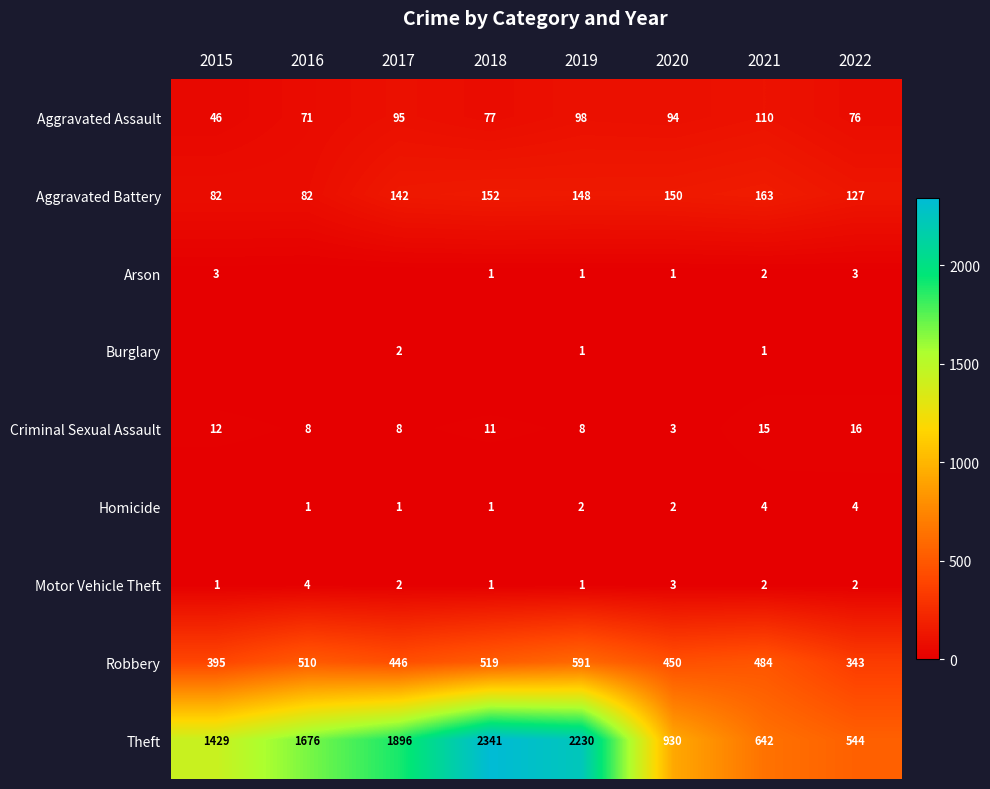

List the labels in order of Robbery value, largest first.

2019, 2018, 2016, 2021, 2020, 2017, 2015, 2022